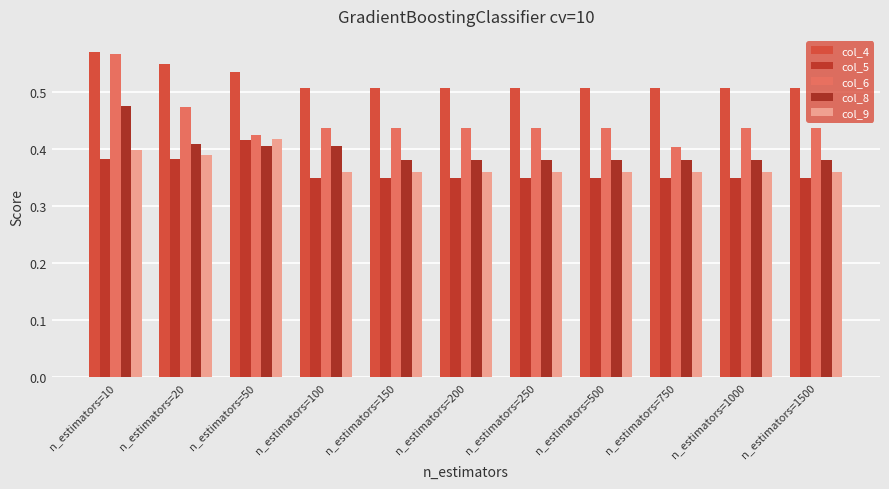

How many col_6 values are between 0 and 1?

11